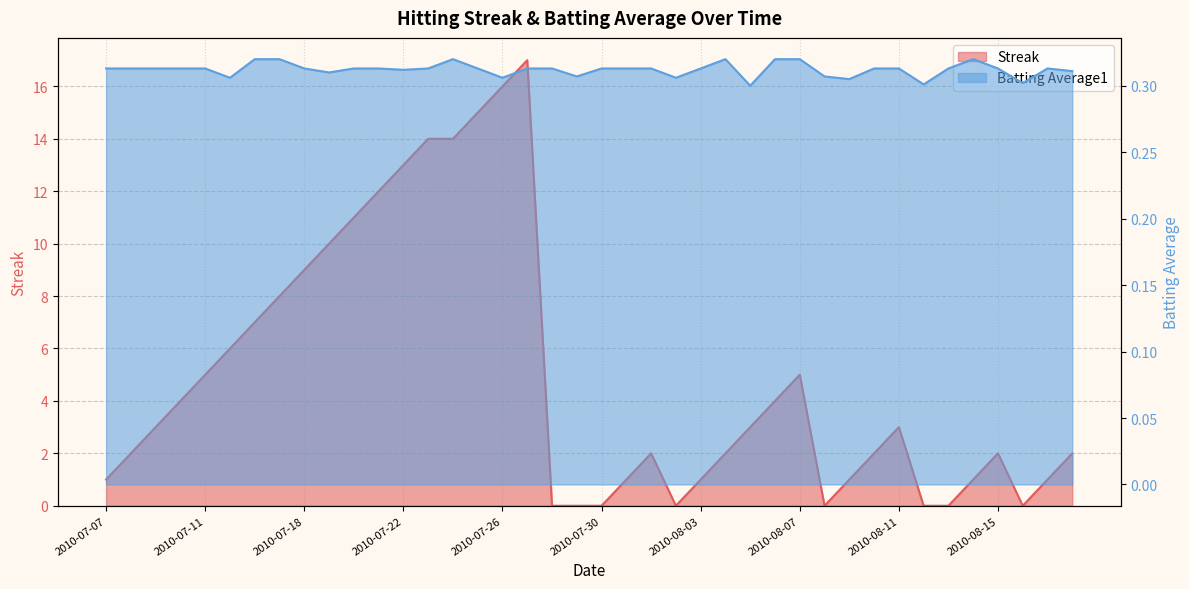

Which series has the largest total across all categories?

Streak